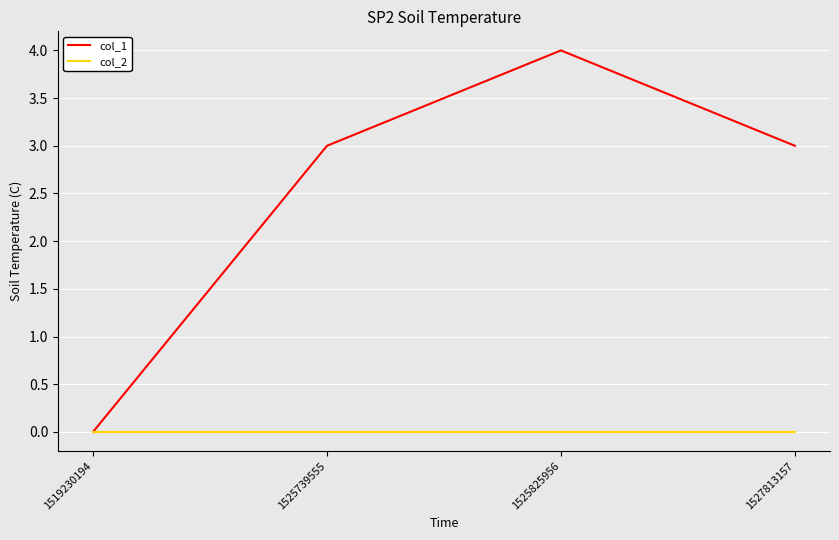

True or false: col_1 has a value of 1 at 1519230194.

False